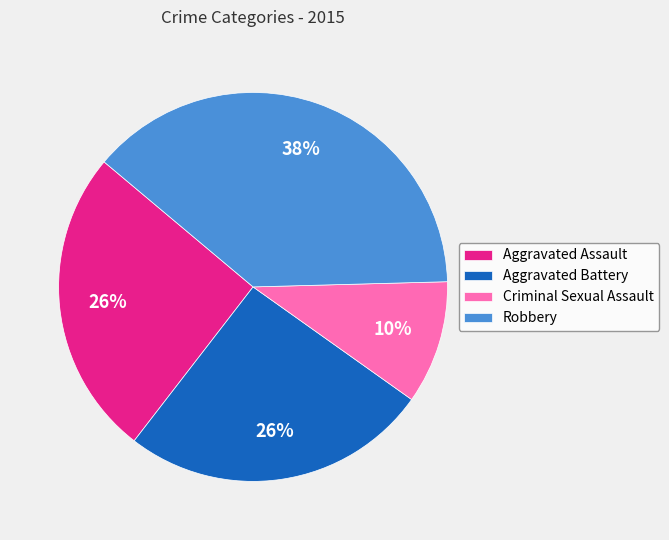

What is the smallest slice in the pie chart?

Criminal Sexual Assault